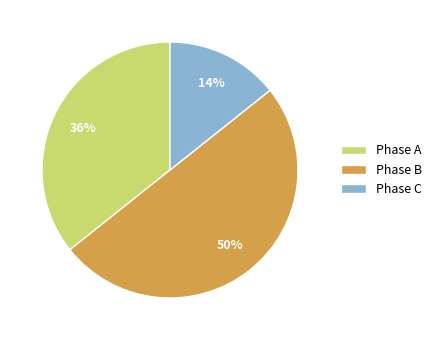

Count the number of slices in the pie.

3